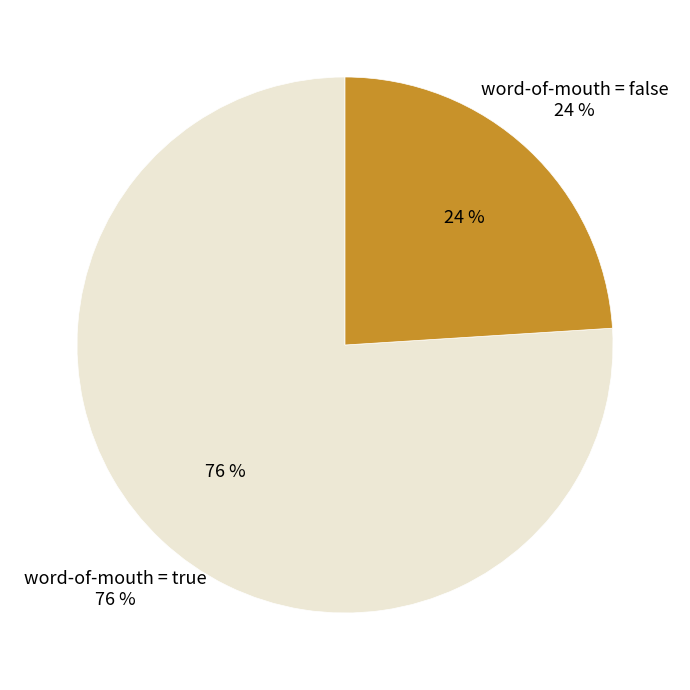

Which slice represents more than half of the pie?

true